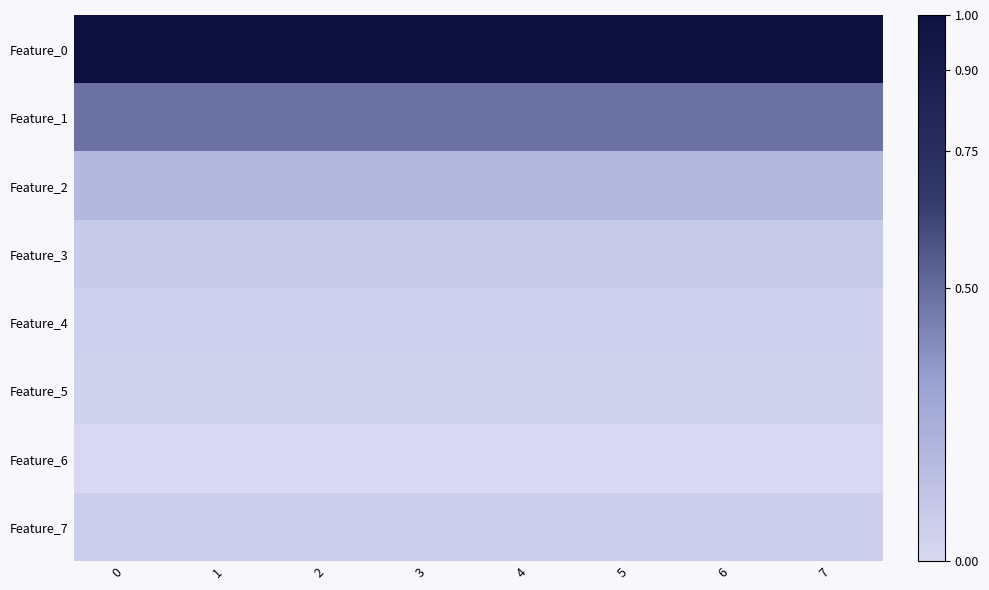

How many distinct data groups are displayed?

8